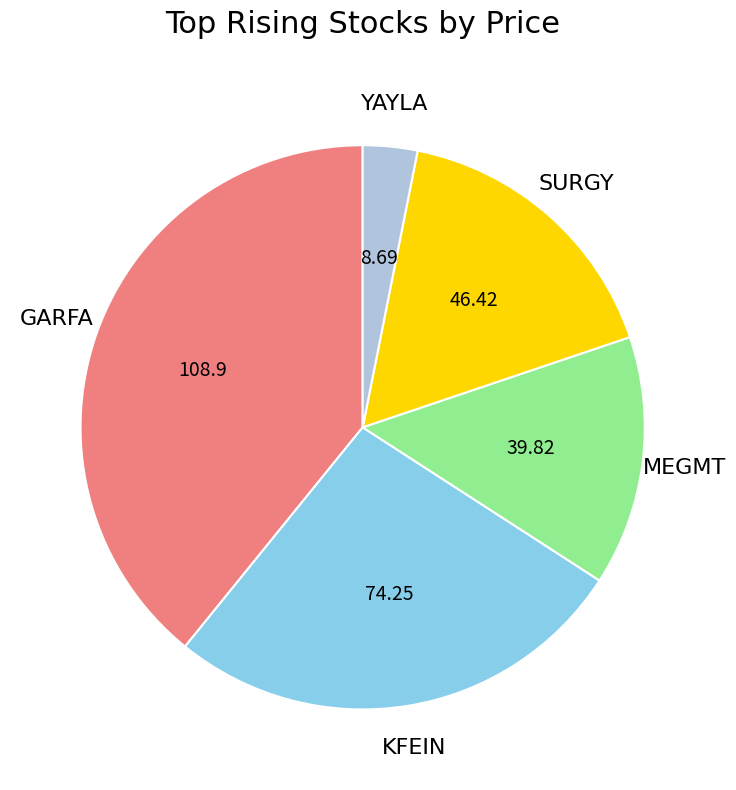

Approximately how many times larger is the value at KFEIN compared to MEGMT?

1.9